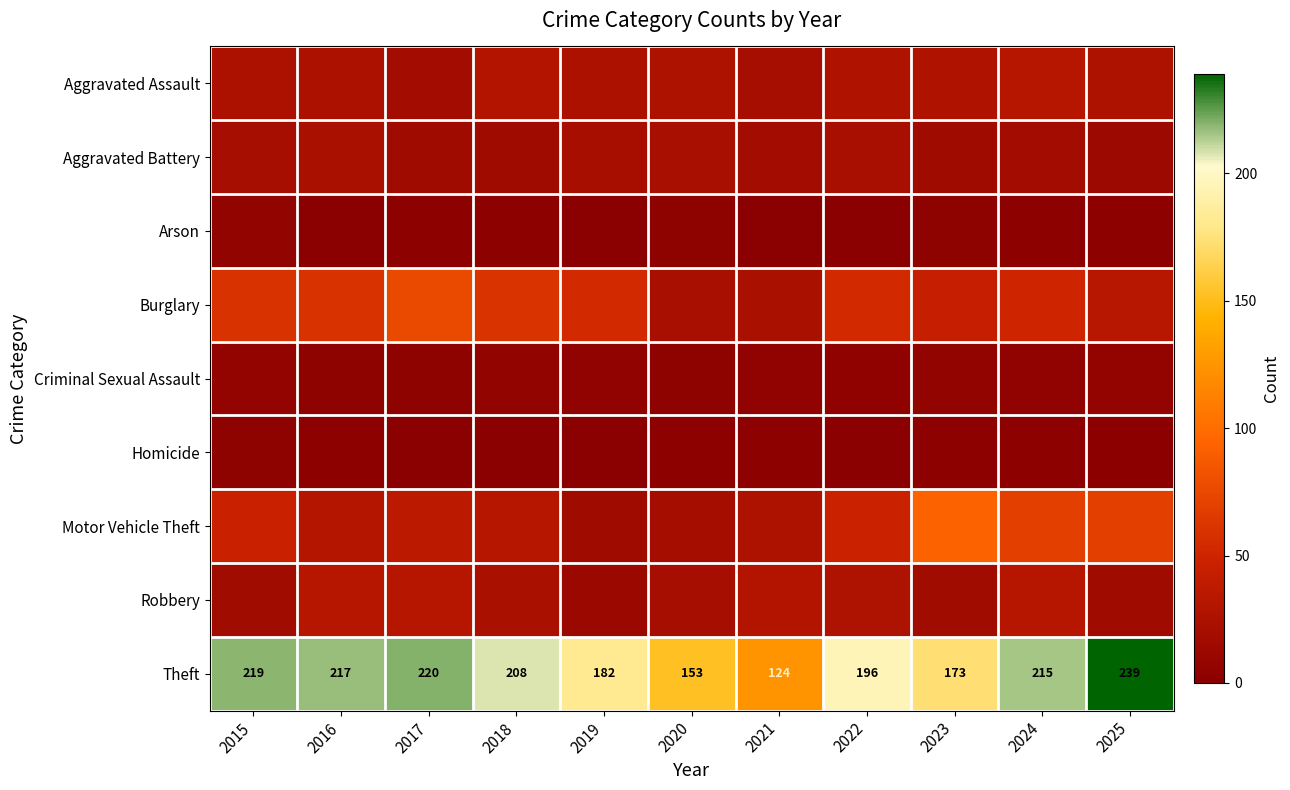

At which label does Theft first exceed 208?

2015